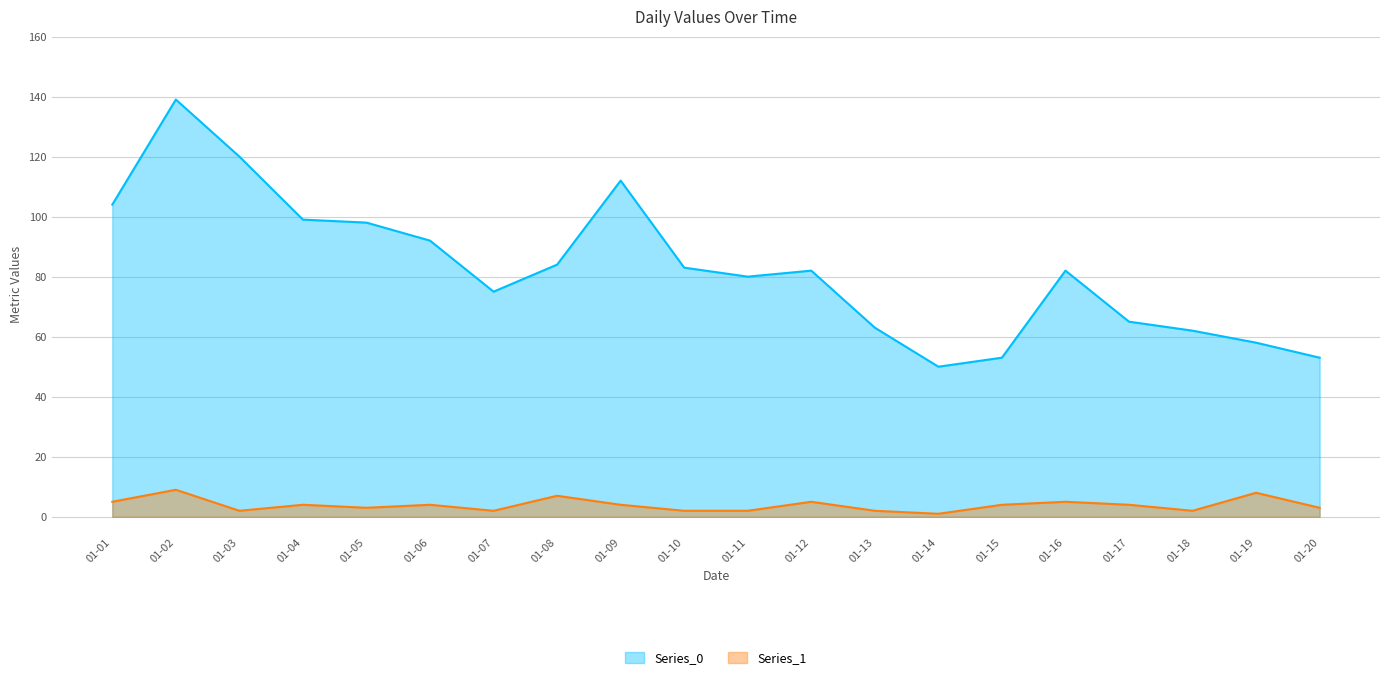

How many values in the Series_0_line series are below 82?

9